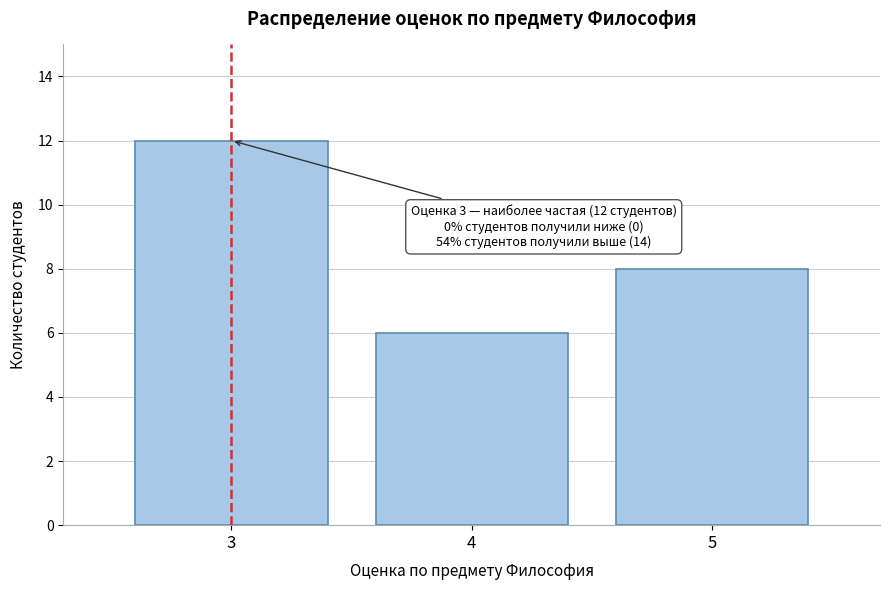

Reading right to left, list all the values displayed in this chart.

8	6	12